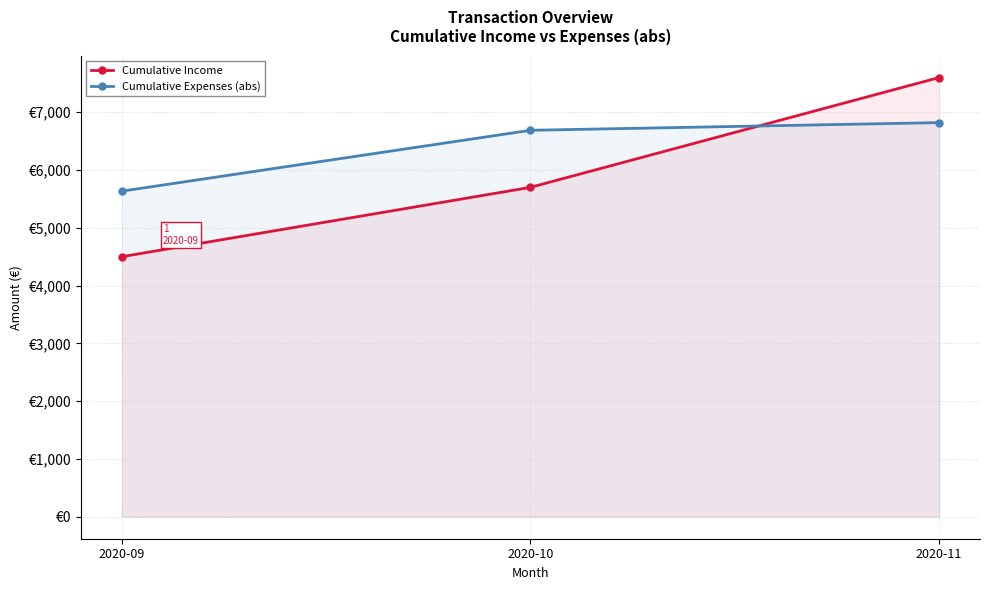

What is the lowest value of the Cumulative Income series?

4500.0